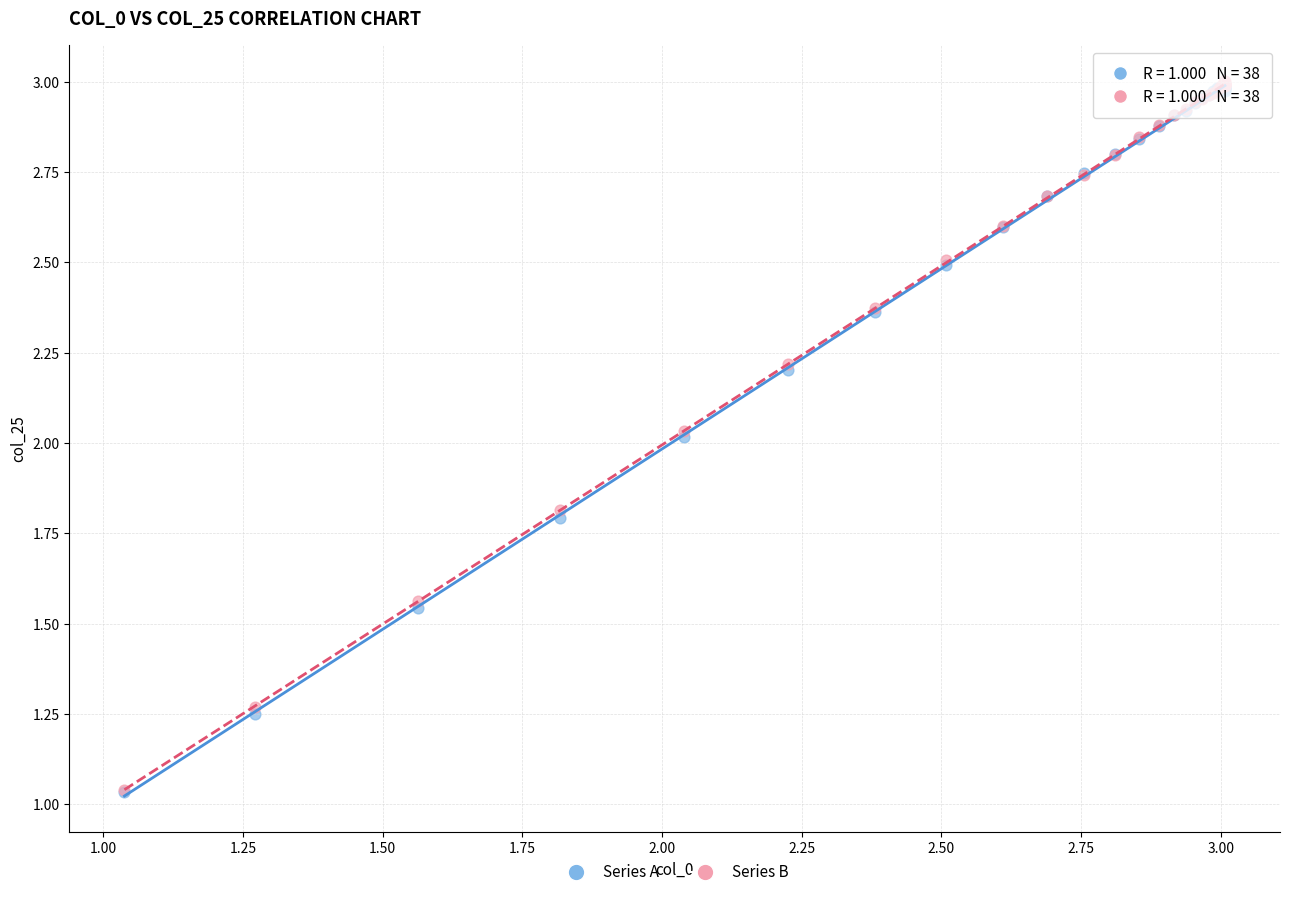

Which series has the largest Y range (max minus min)?

Series B